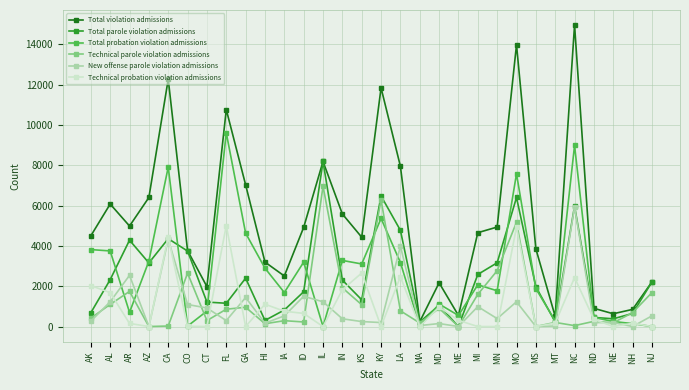

What is the approximate value of Total violation admissions at FL?

10769